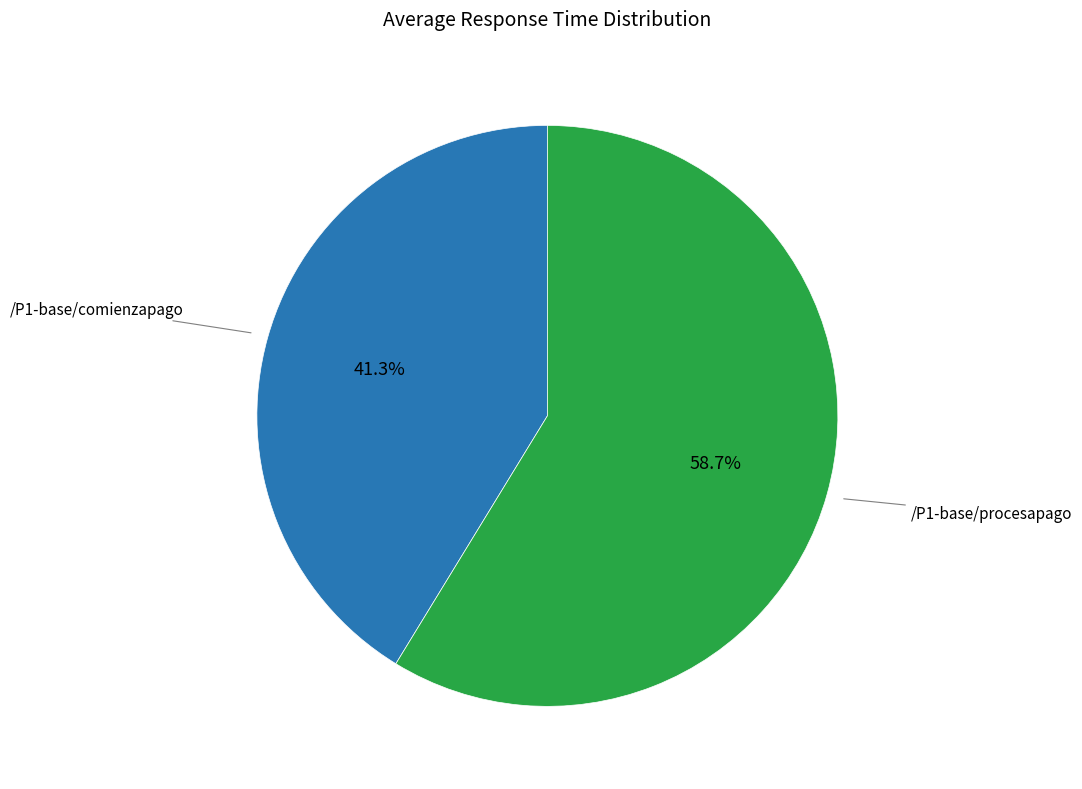

Rank the categories by value from lowest to highest.

/P1-base/comienzapago, /P1-base/procesapago